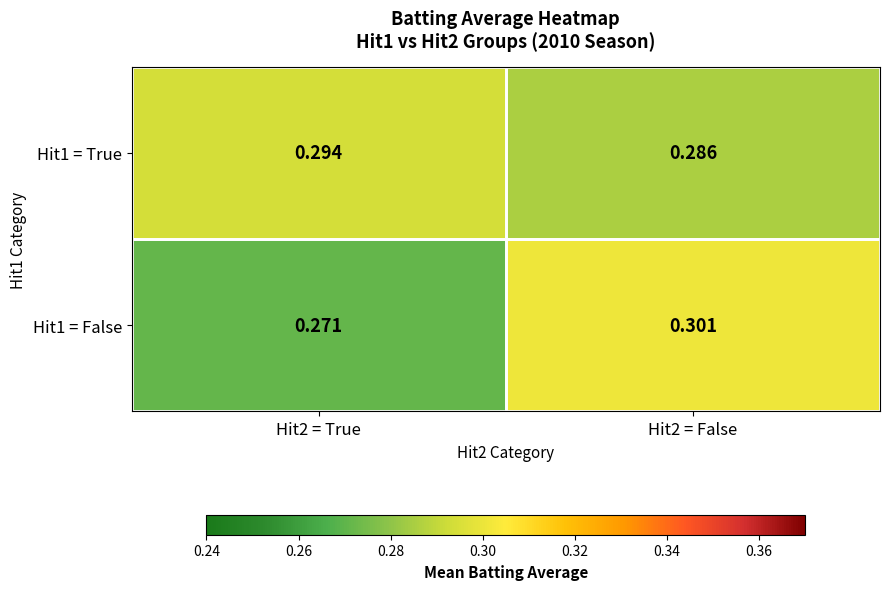

Is the value of Hit1 = False at Hit2 = False greater than the value of Hit1 = True at Hit2 = True?

Yes